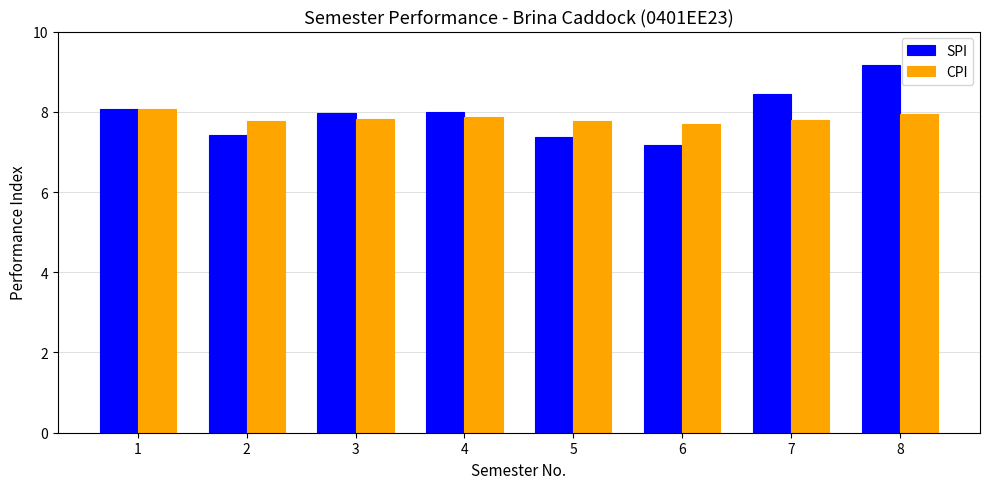

What is the total value across all series at 2?

15.2